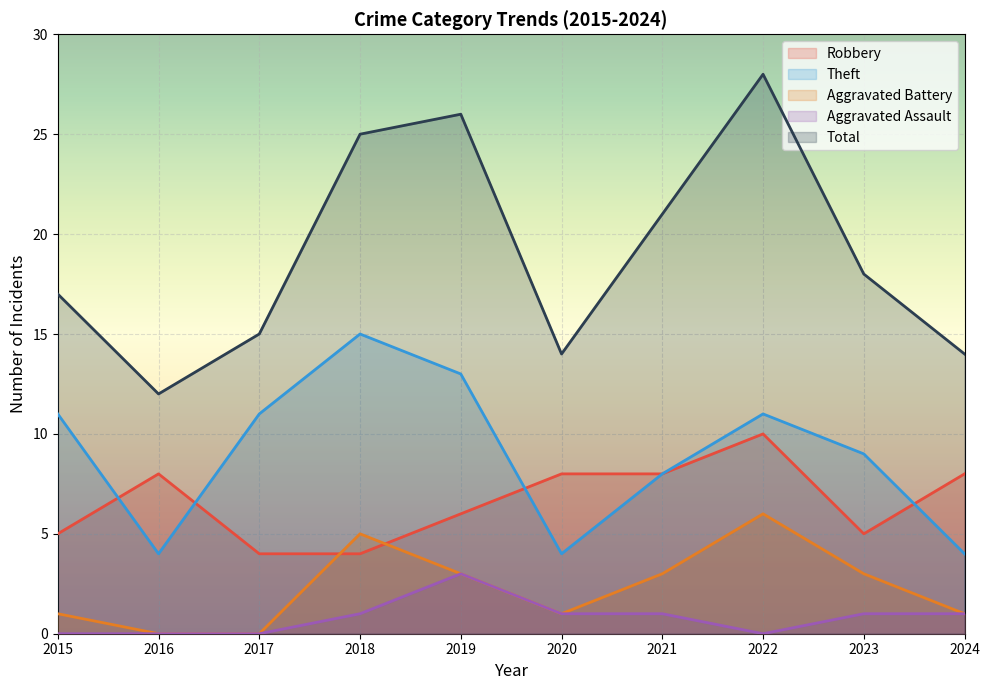

Which category has the highest value in the Aggravated Assault series?

2019